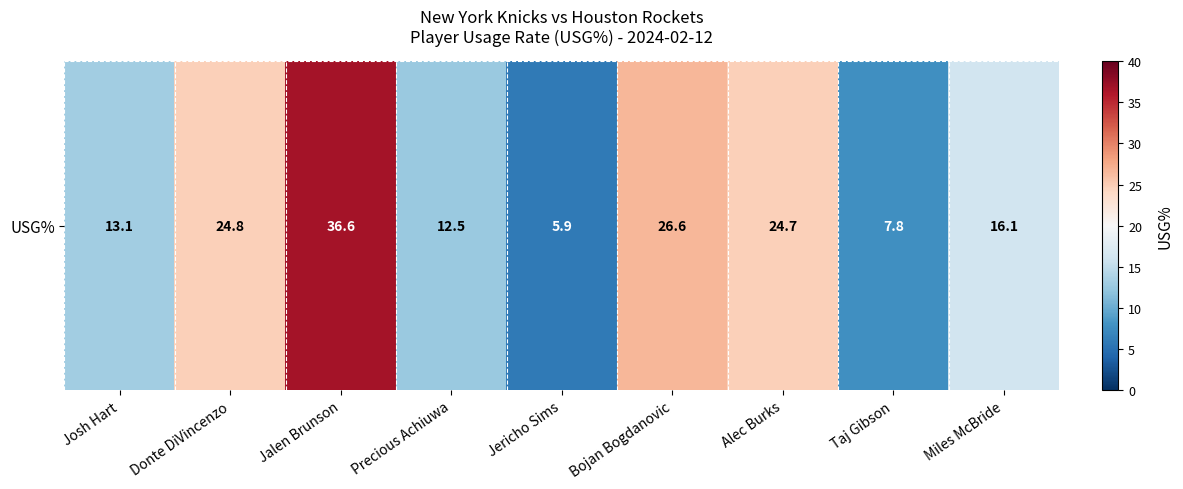

Where does the data first go above 16?

Donte DiVincenzo